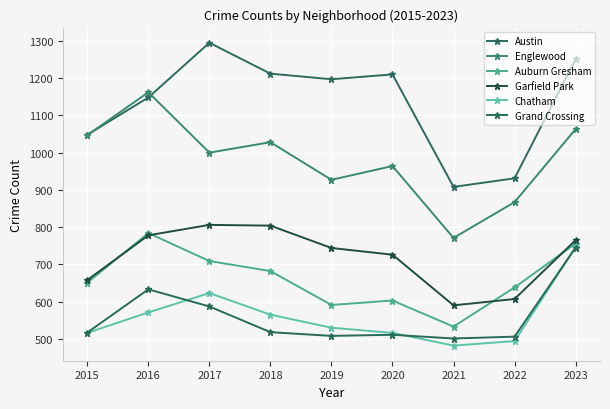

How many interior local peaks does the Chatham series have?

1